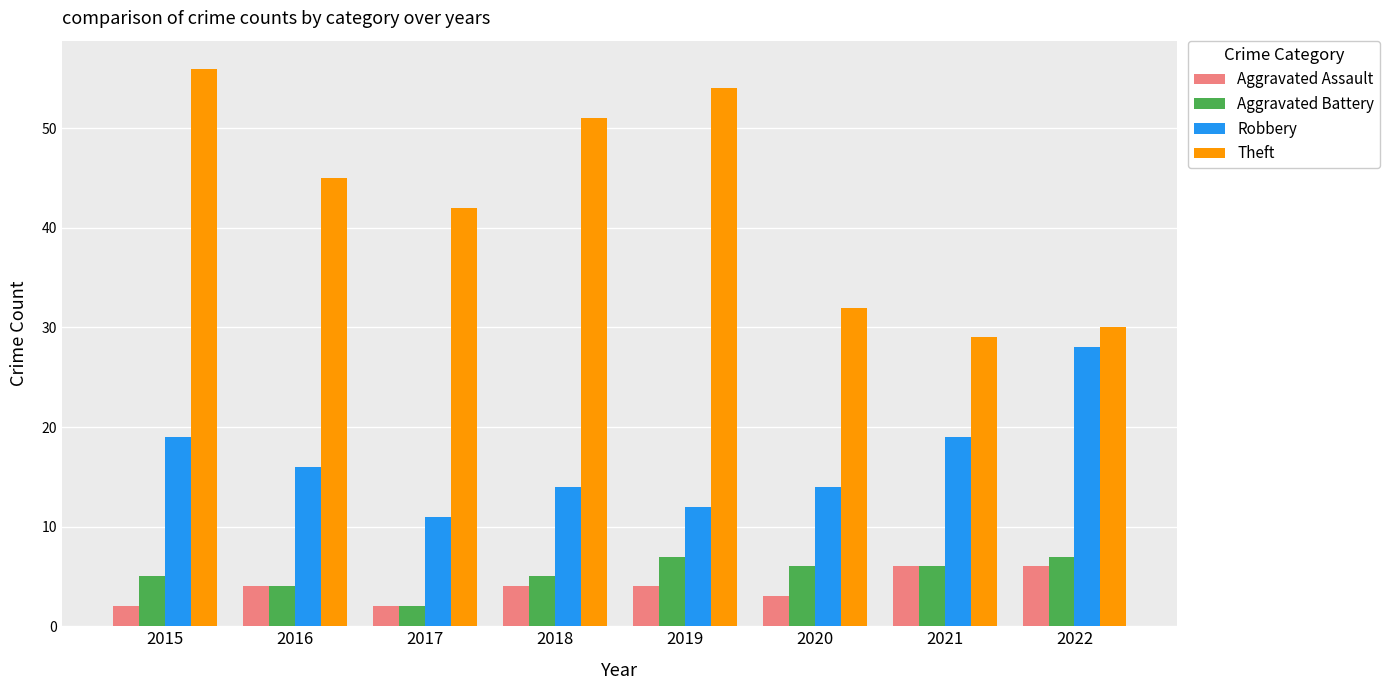

Are the bars grouped side by side (vs. stacked)?

Yes